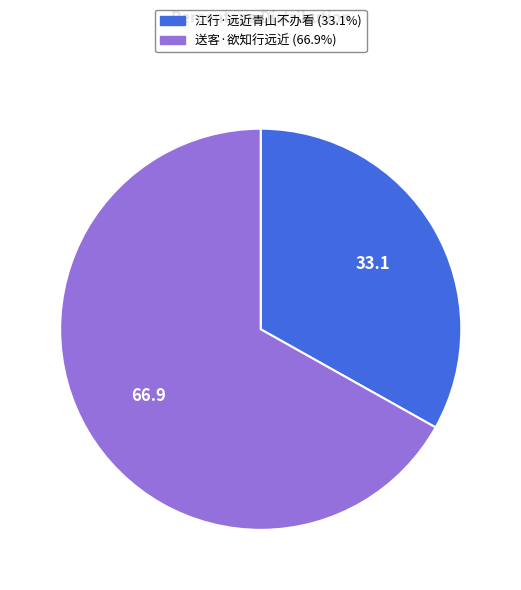

What is the majority slice?

送客·欲知行远近